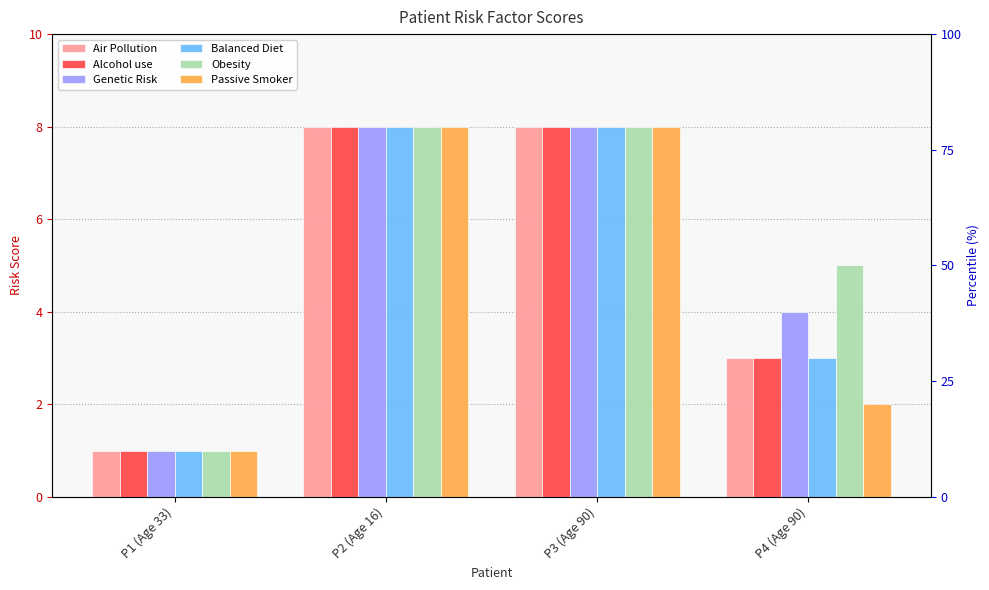

What is the label of the 4th bar from the left?

P4 (Age 90)